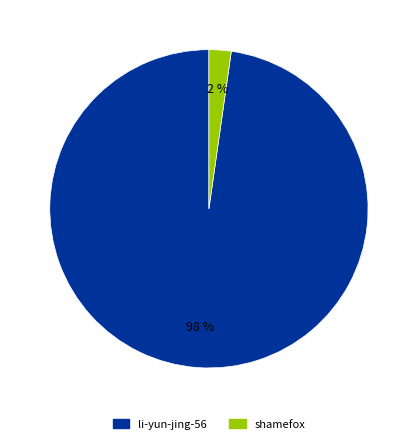

Between shamefox and li-yun-jing-56, which is larger?

li-yun-jing-56